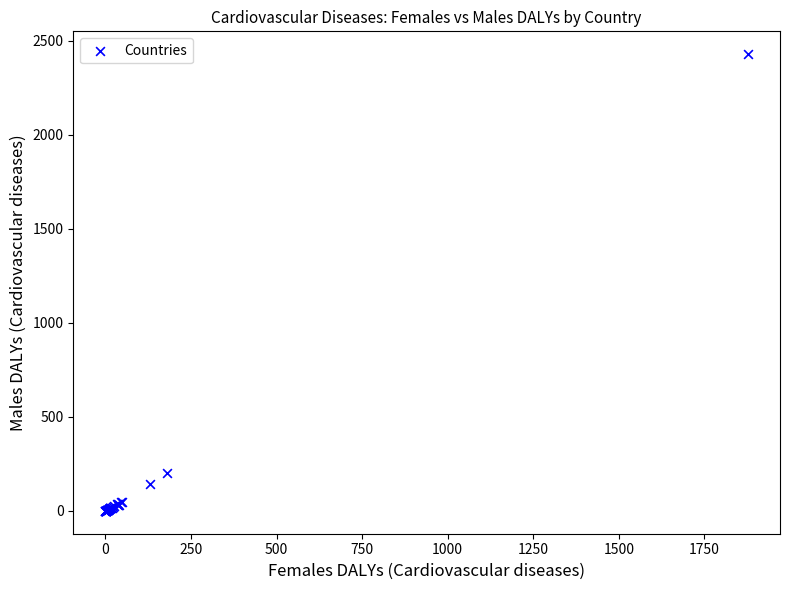

What Y value in the scatter plot is closest to 1214?

202.3